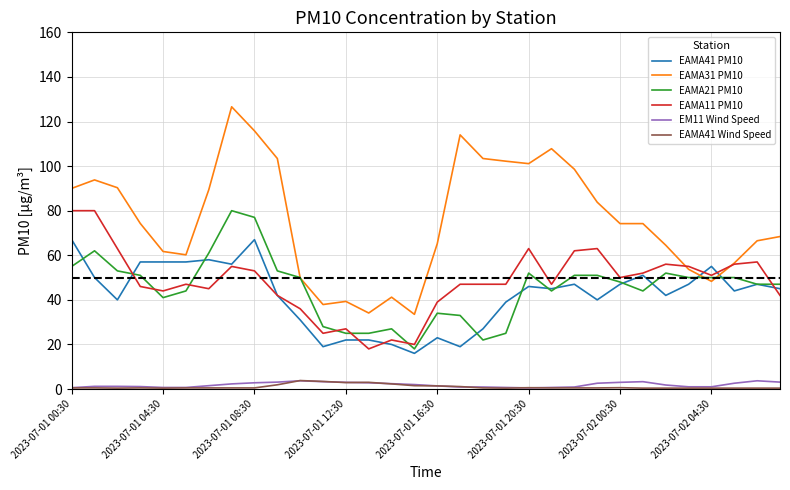

What is the maximum value for EAMA21 PM10?

80.0